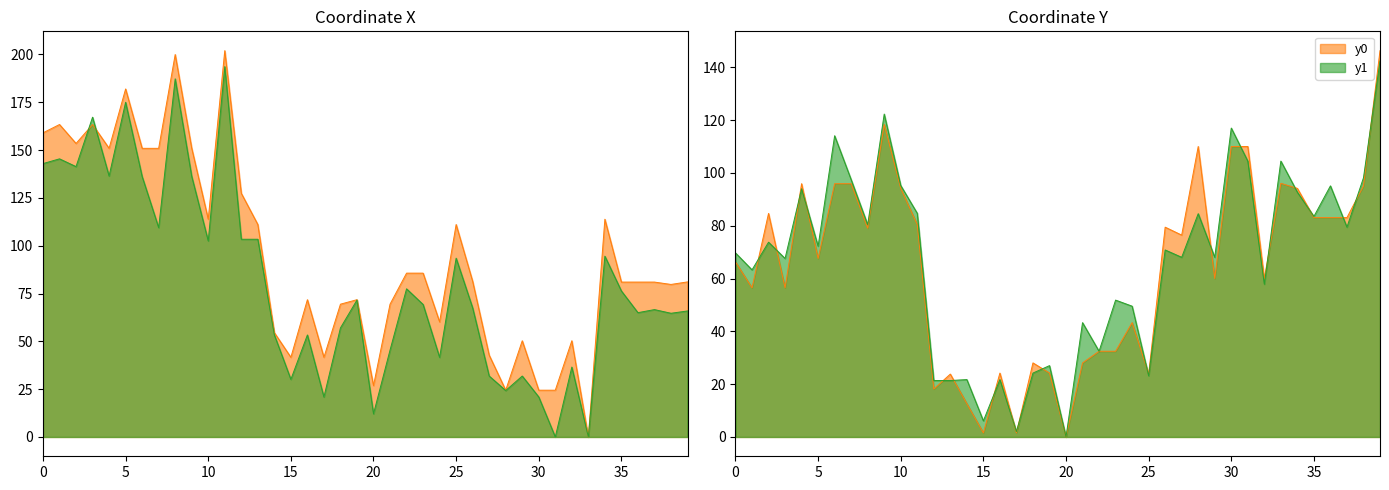

At which label is x0 closest to 100?

13